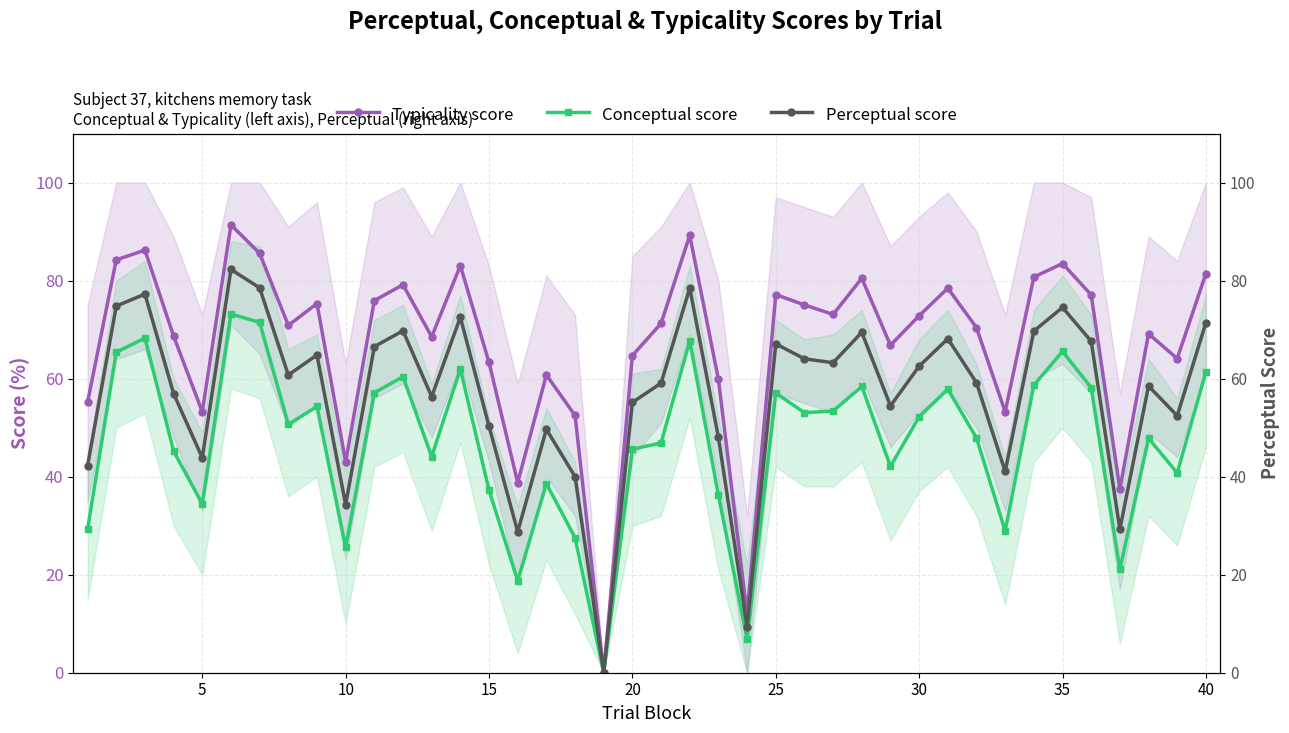

Does the chart have visible grid lines?

Yes